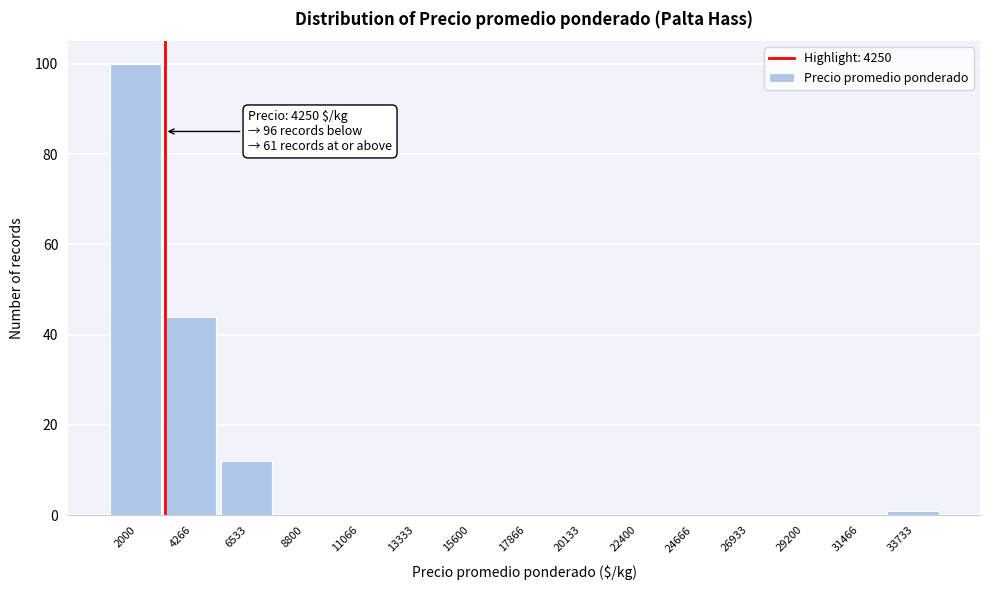

Reading left to right, list all the values displayed in this chart.

2000=100	4266=44	6533=12	8800=0	11066=0	13333=0	15600=0	17866=0	20133=0	22400=0	24666=0	26933=0	29200=0	31466=0	33733=1